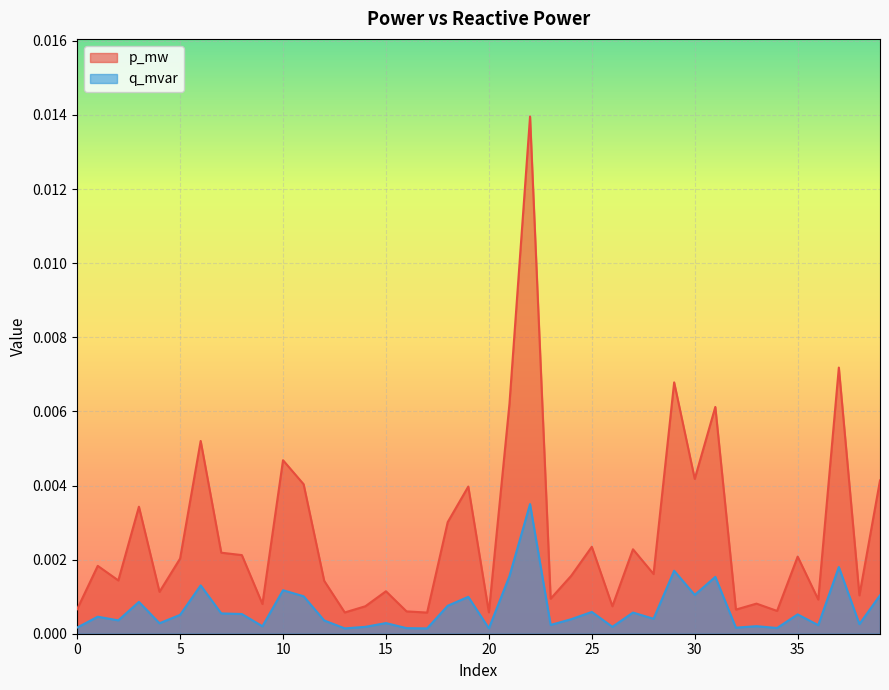

How many lines are shown in the chart?

2